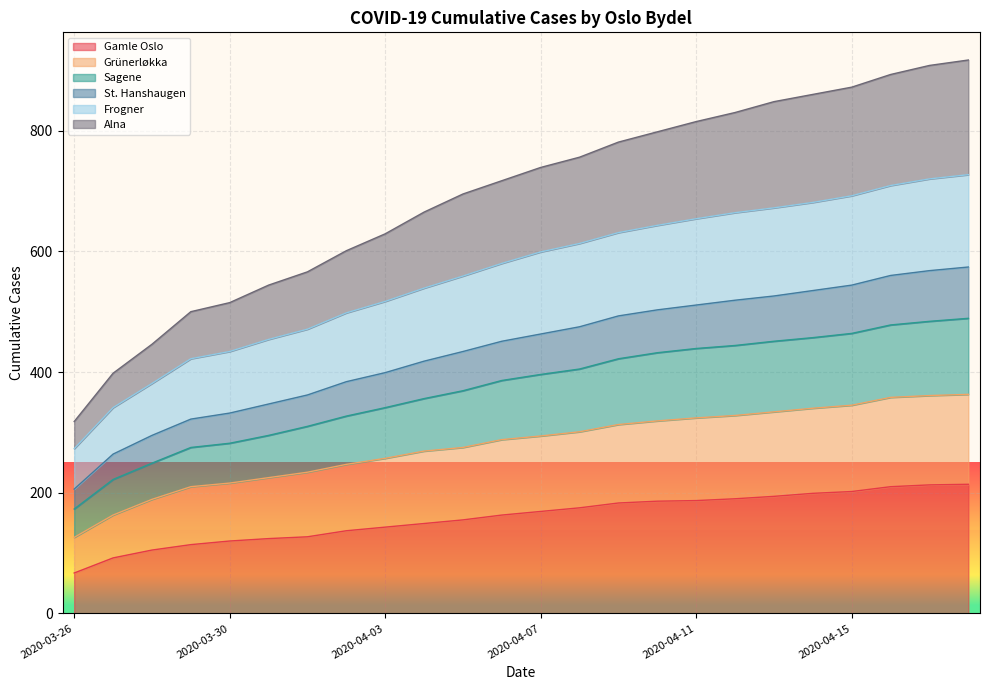

What is the label of the 16th point from the right?

2020-04-03